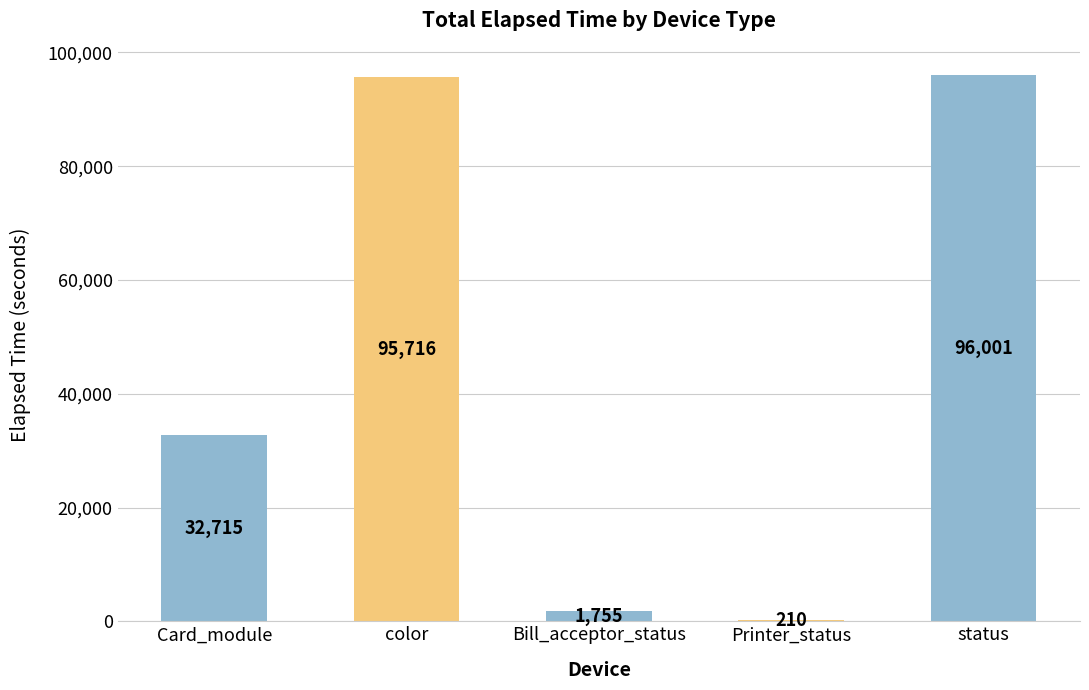

What is the sum of all values?

226397